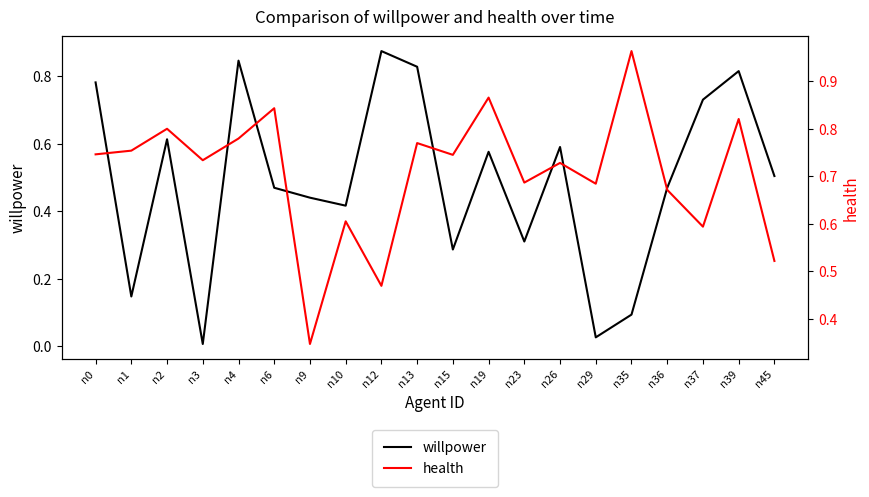

What is the lowest value of the health series?

0.3